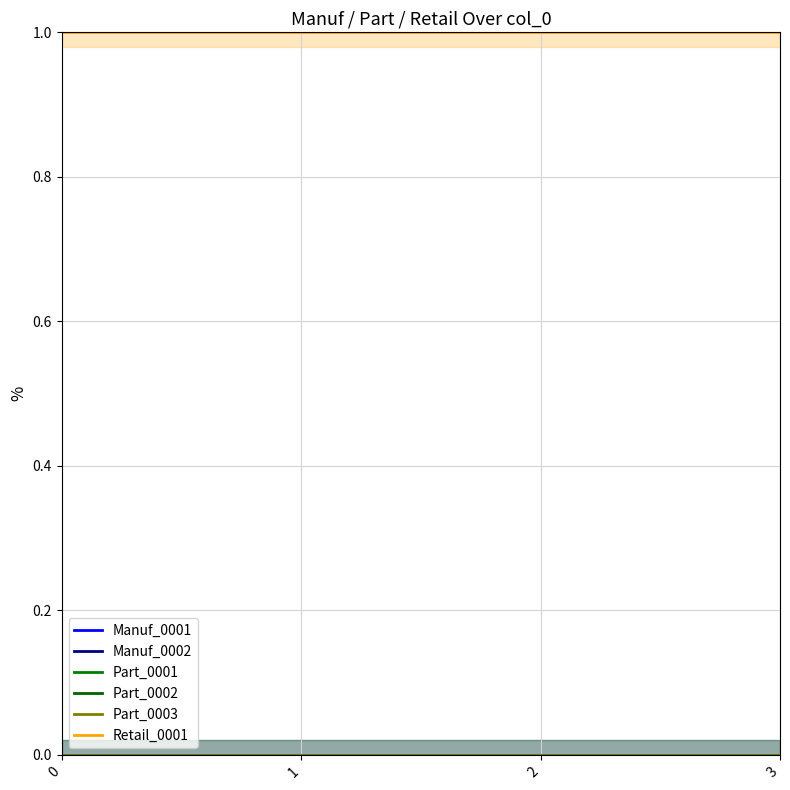

Reading left to right, extract all data points from this chart.

Manuf_0001: 0	0	0	0
Manuf_0002: 0	0	0	0
Part_0001: 0	0	0	0
Part_0002: 0	0	0	0
Part_0003: 0	0	0	0
Retail_0001: 1	1	1	1